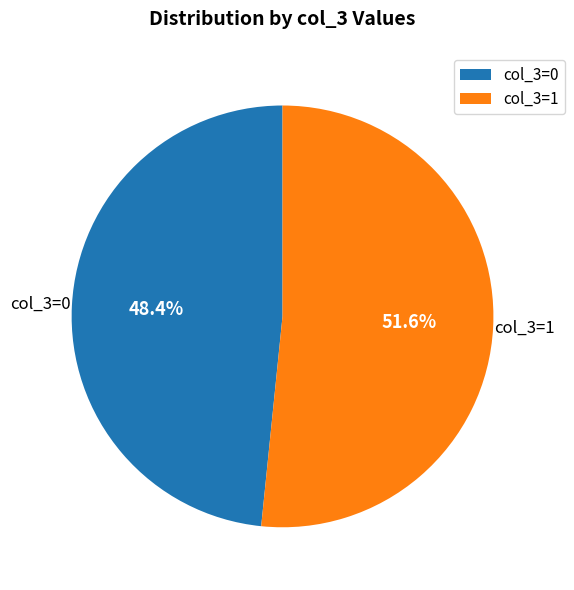

How many segments does this pie chart have?

2